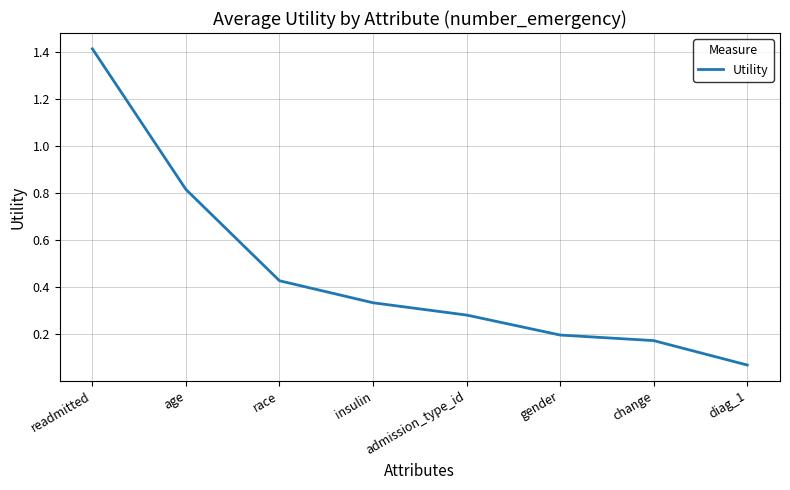

What is the sum of all values?

3.7